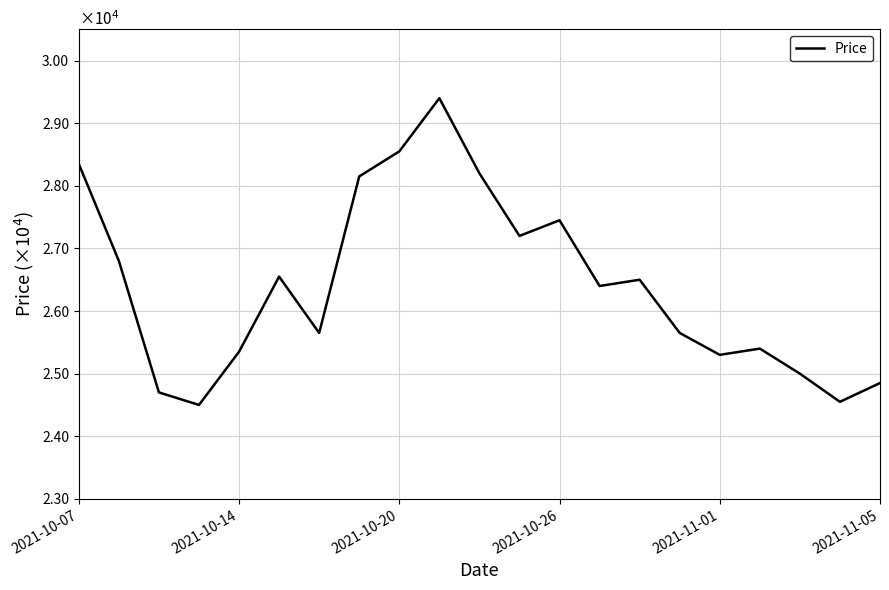

List the labels in order of value, largest first.

9, 8, 2021-10-07, 10, 7, 12, 11, 2021-10-14, 2021-11-05, 14, 13, 6, 15, 17, 2021-11-01, 16, 18, 20, 2021-10-20, 19, 2021-10-26